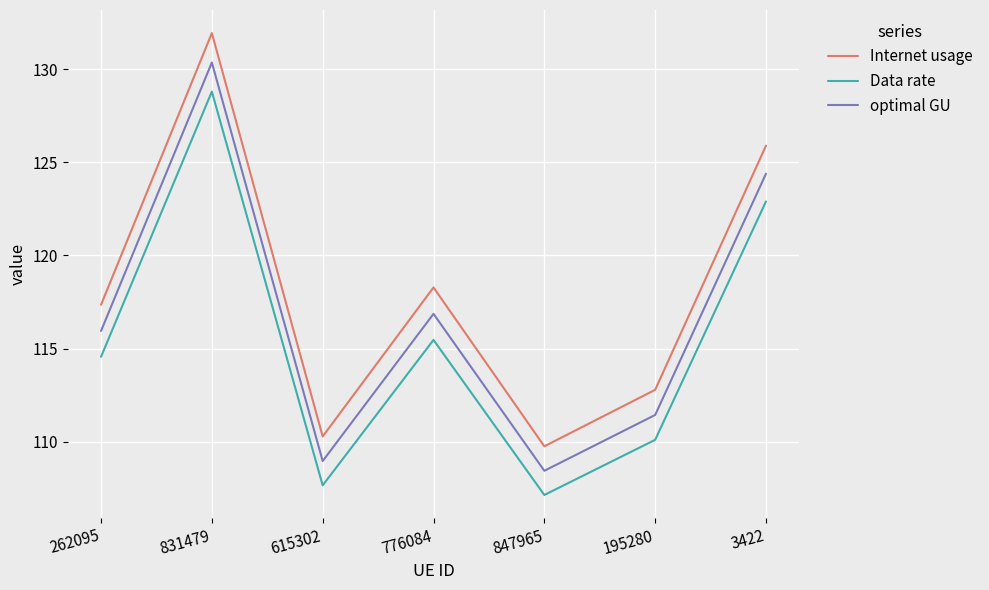

What is the difference between the maximum and minimum values in the Data rate series?

21.7